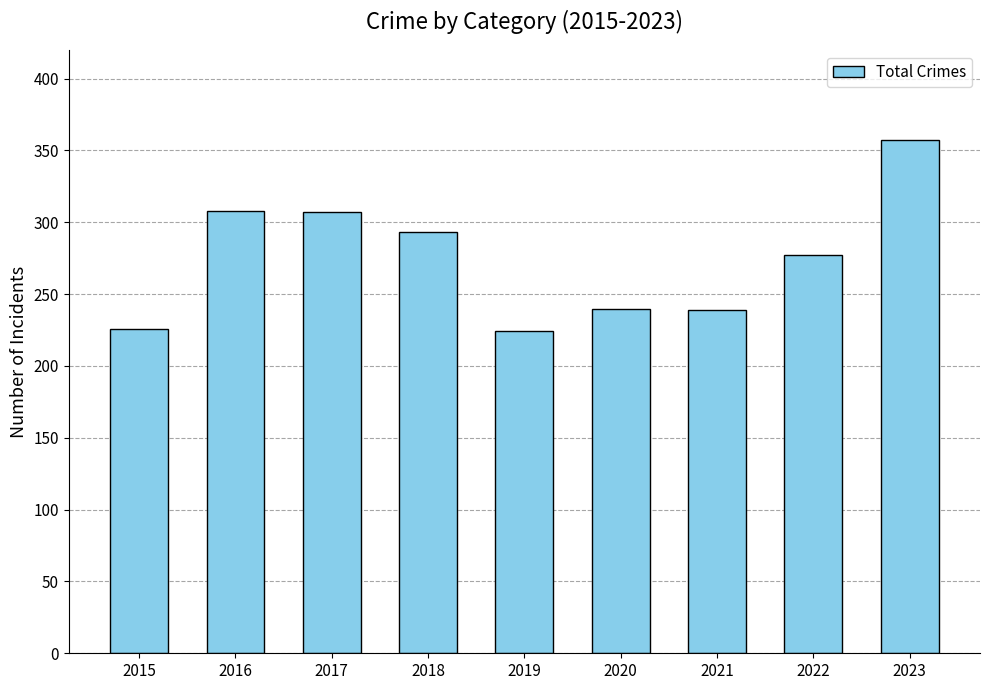

Which category has the highest value across all series?

2023